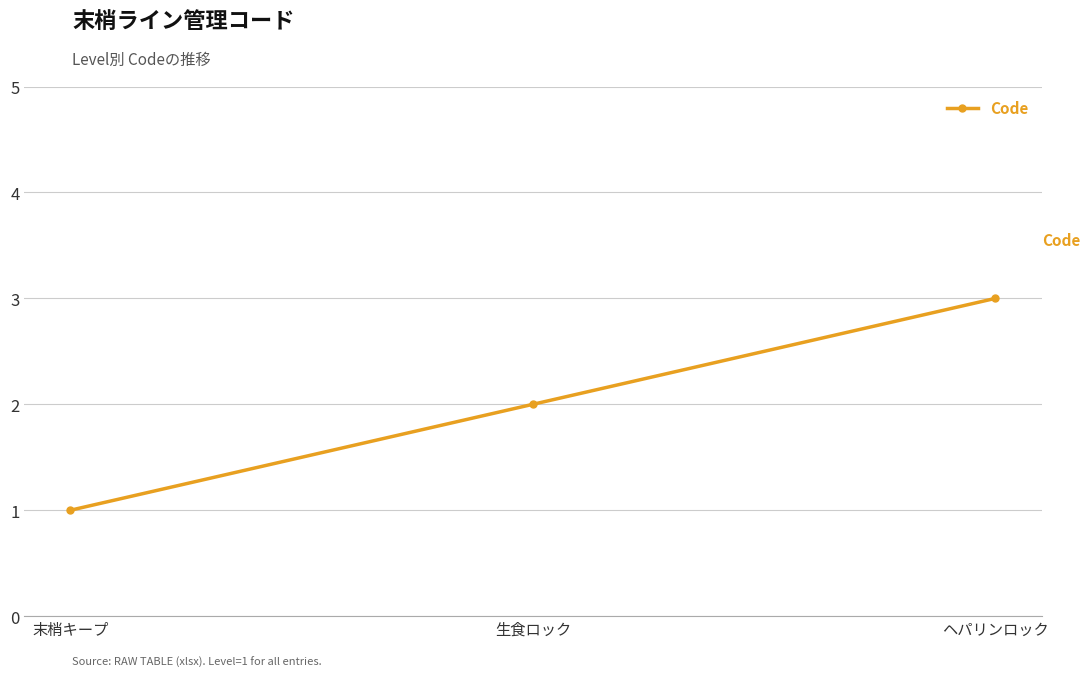

Count the values in the range 1 to 3.

3